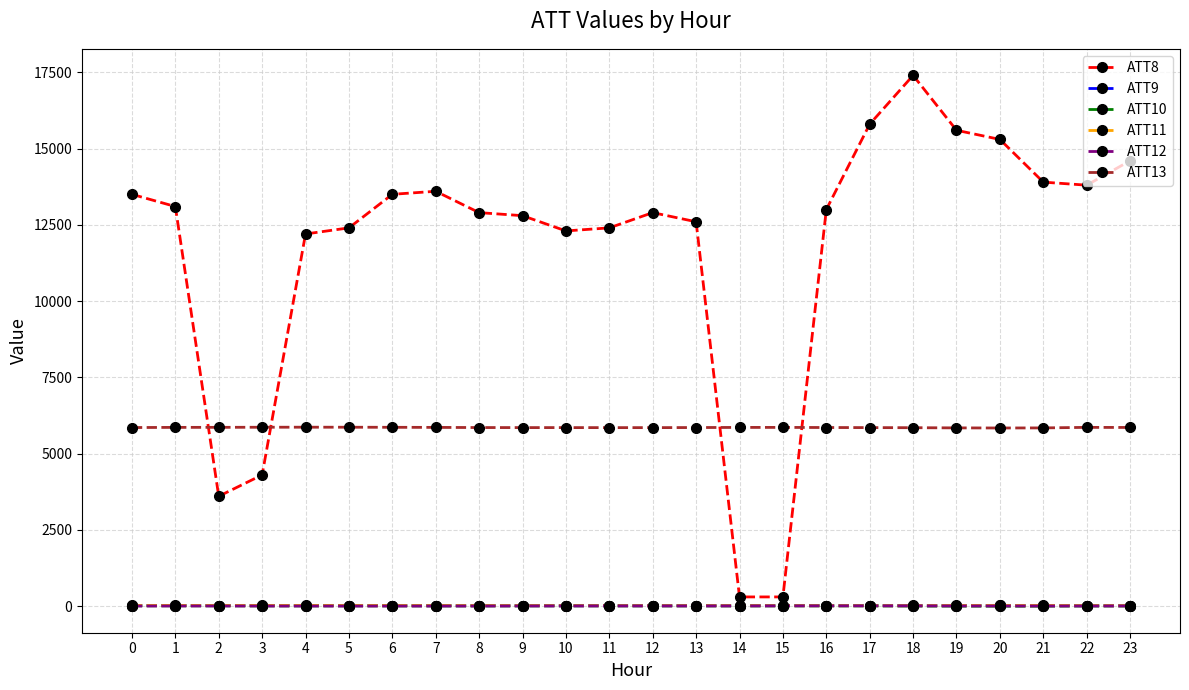

True or false: ATT12 has more than 1 interior local peaks.

True